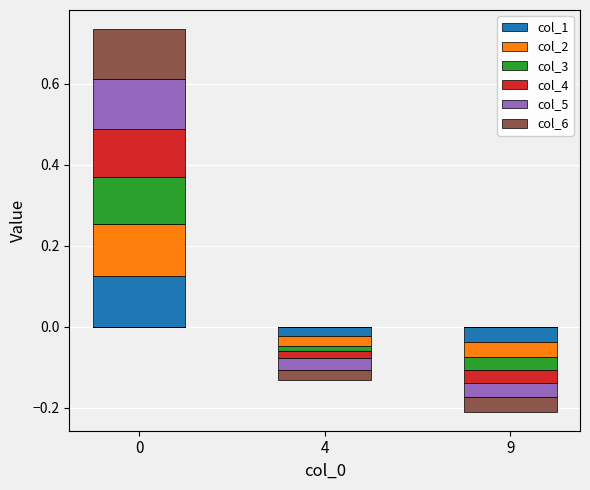

What are all the series names shown in the legend?

col_1, col_2, col_3, col_4, col_5, col_6